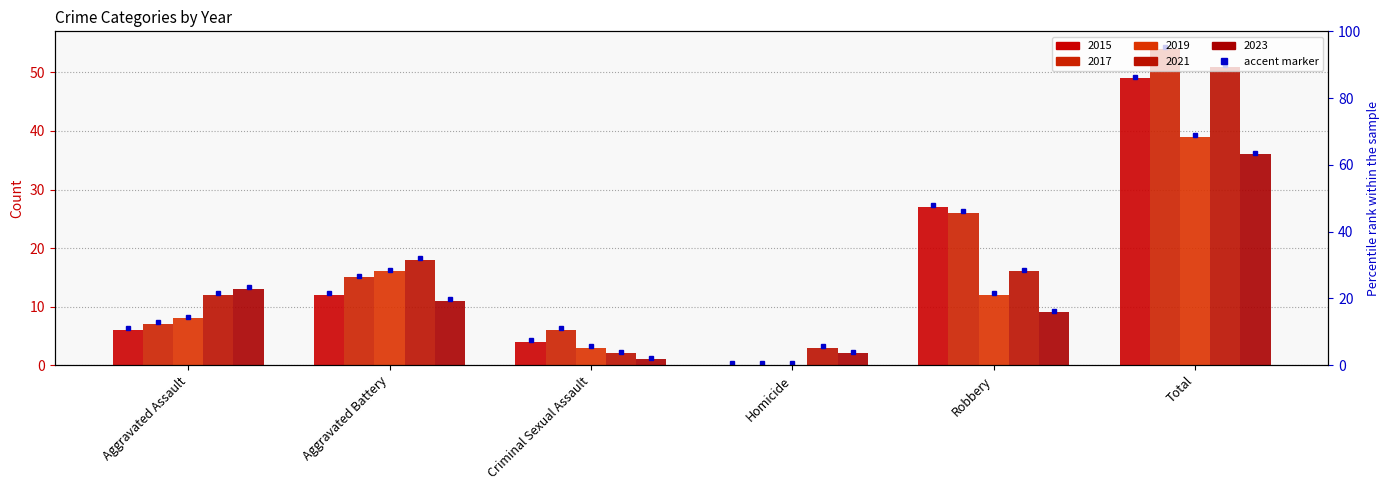

What are all the series names shown in the legend?

2015, 2017, 2019, 2021, 2023